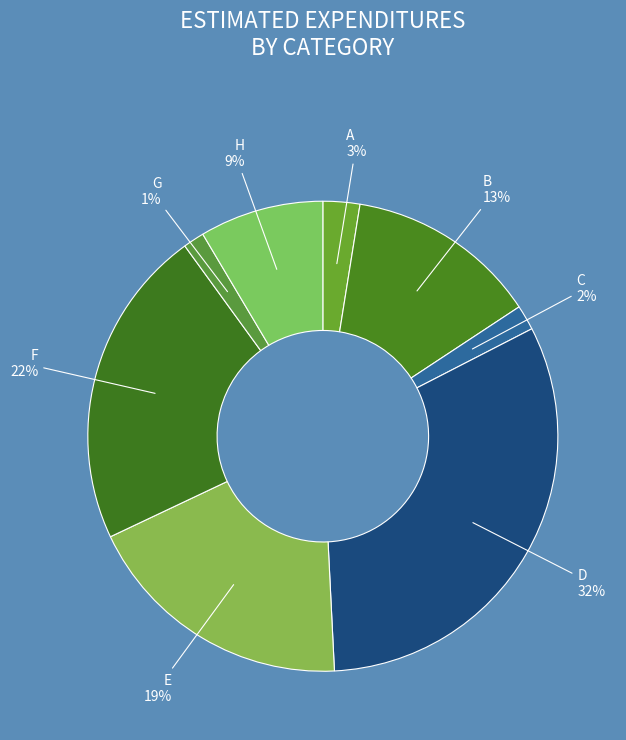

To the nearest percent, what is the difference between the F and B slice percentages?

9%